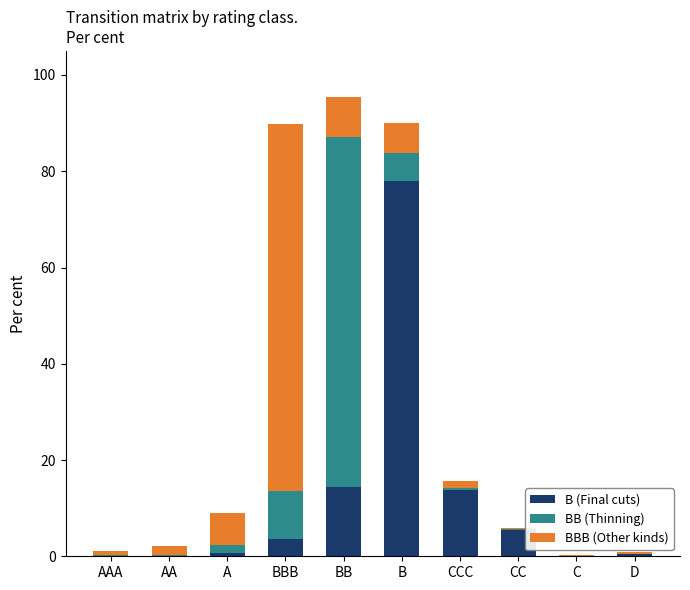

Which category has the highest value in the B (Final cuts) series?

B